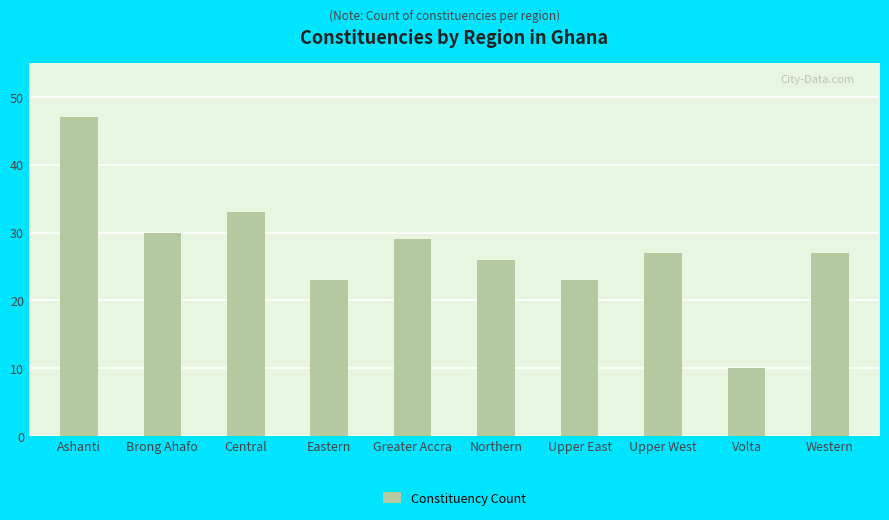

The chart shows a value of 10 at Volta. True or false?

True